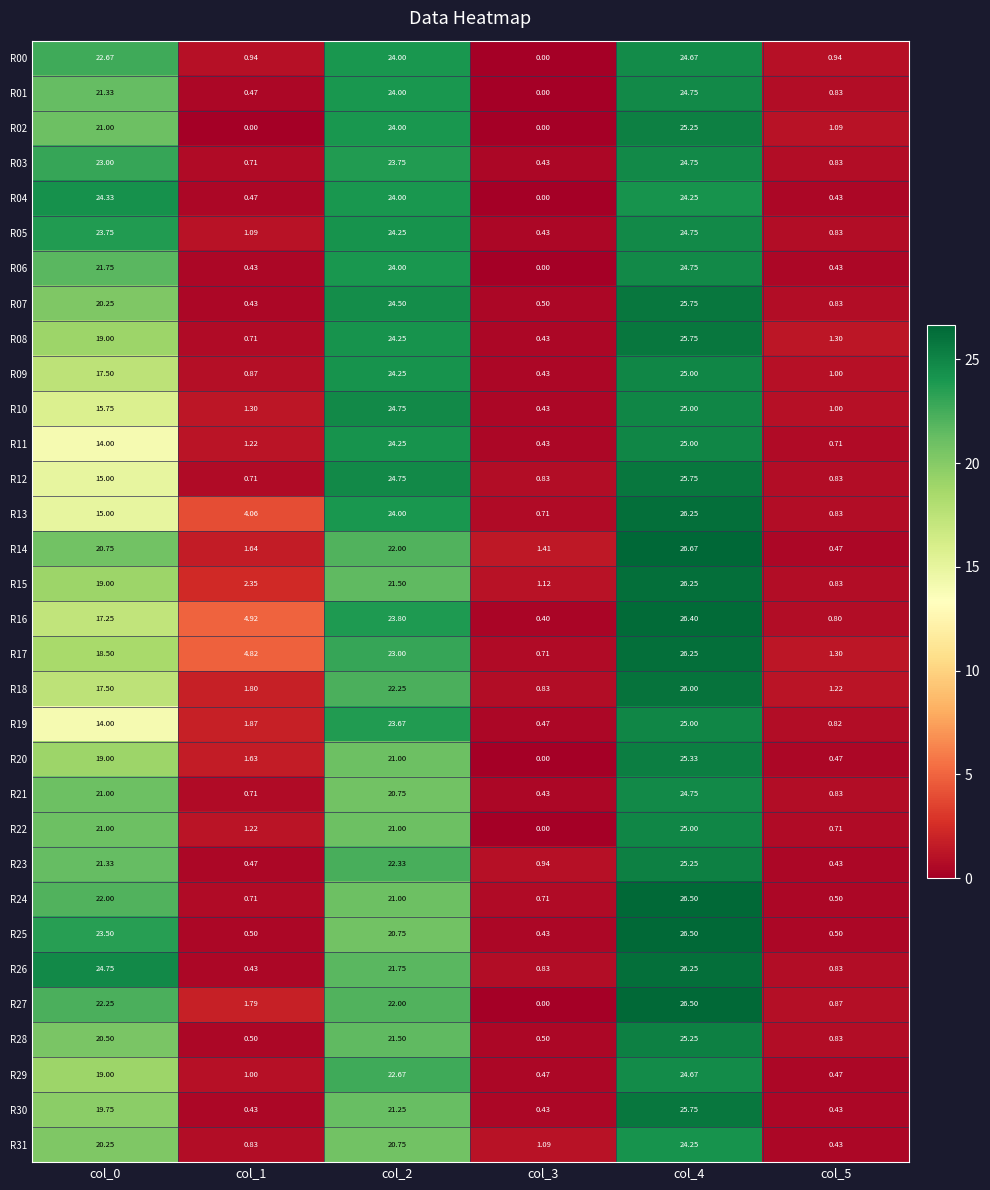

Count the number of categories in the chart.

6